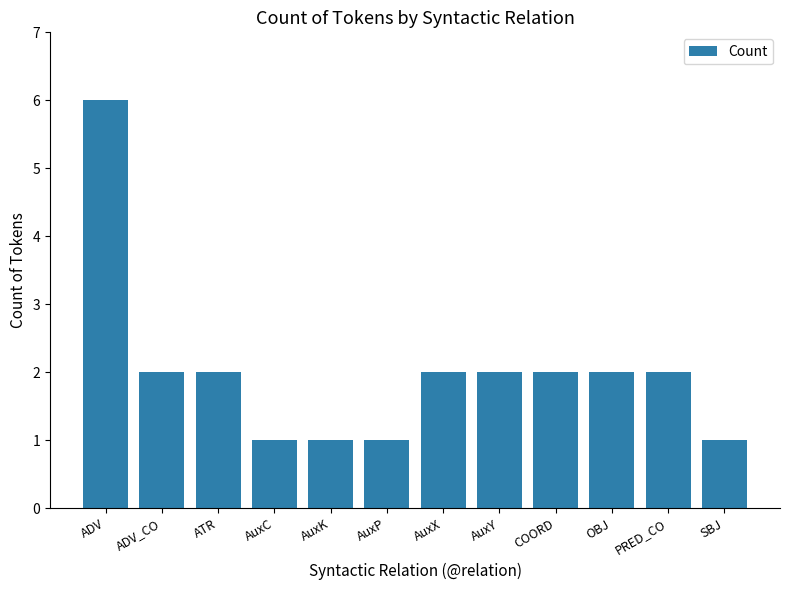

What value does the data have at COORD?

2